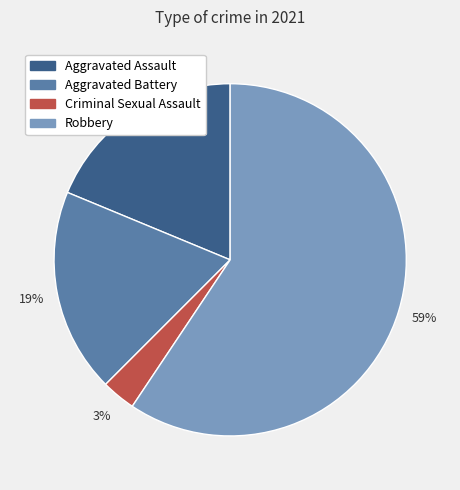

What is the ratio of the value at Aggravated Battery to the value at Robbery?

0.3